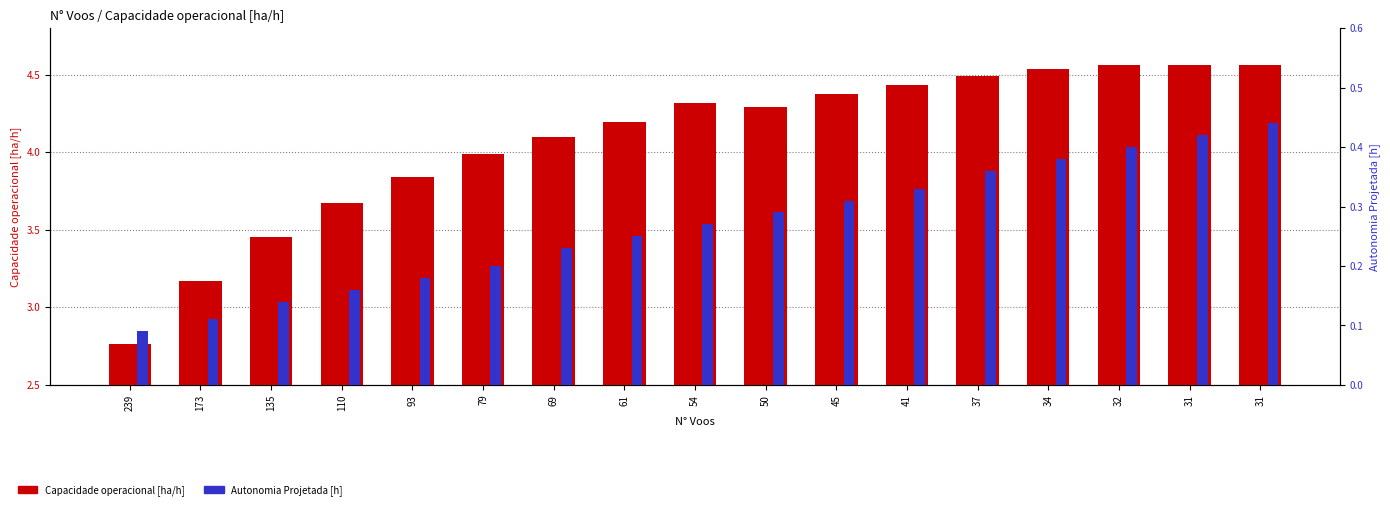

Does the chart contain stacked bars?

No